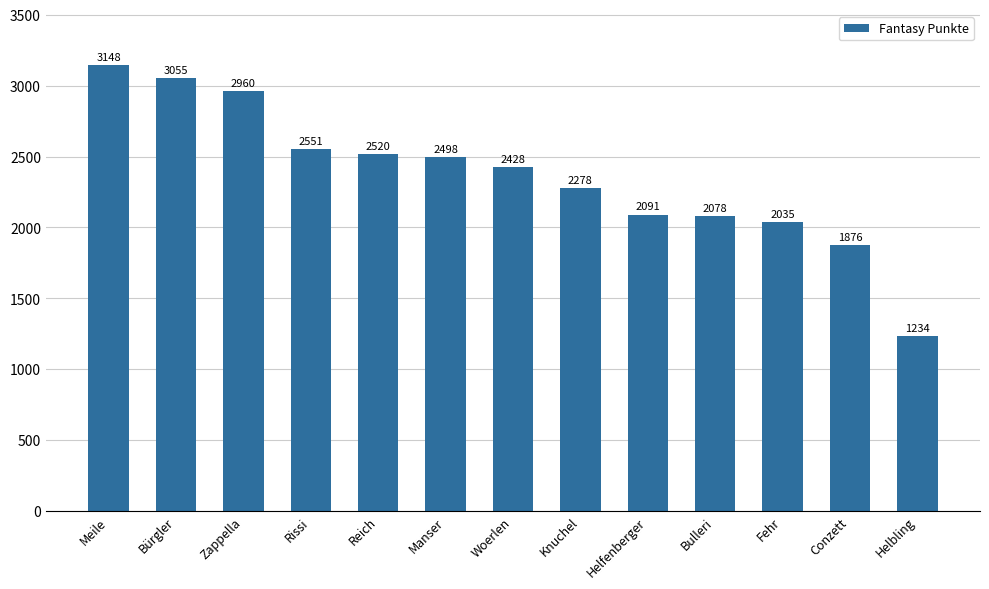

True or false: the data shows 2960 at Zappella.

True